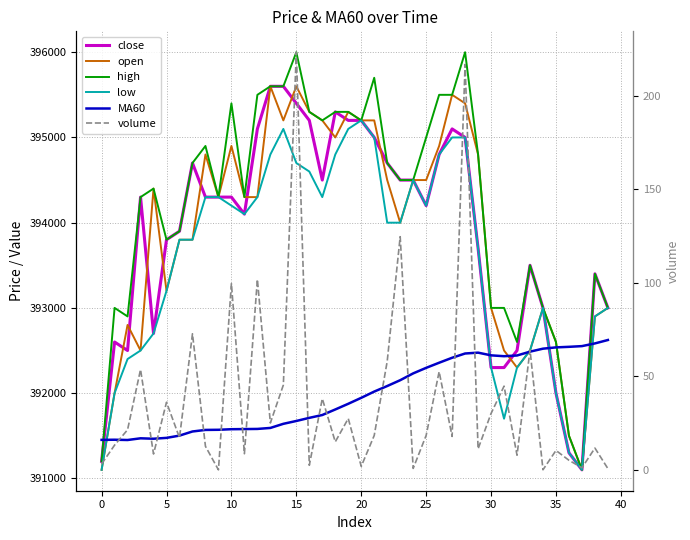

Does the chart have visible grid lines?

Yes